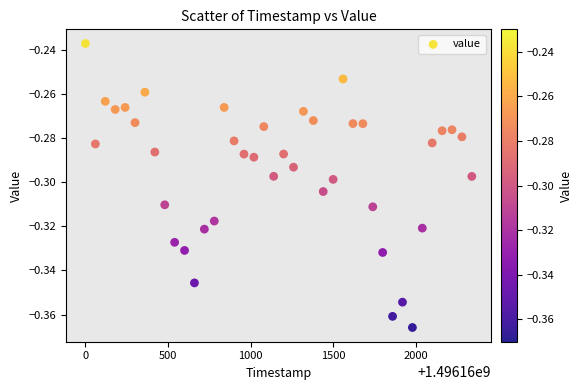

What is the range of X values (max minus min)?

2340.0